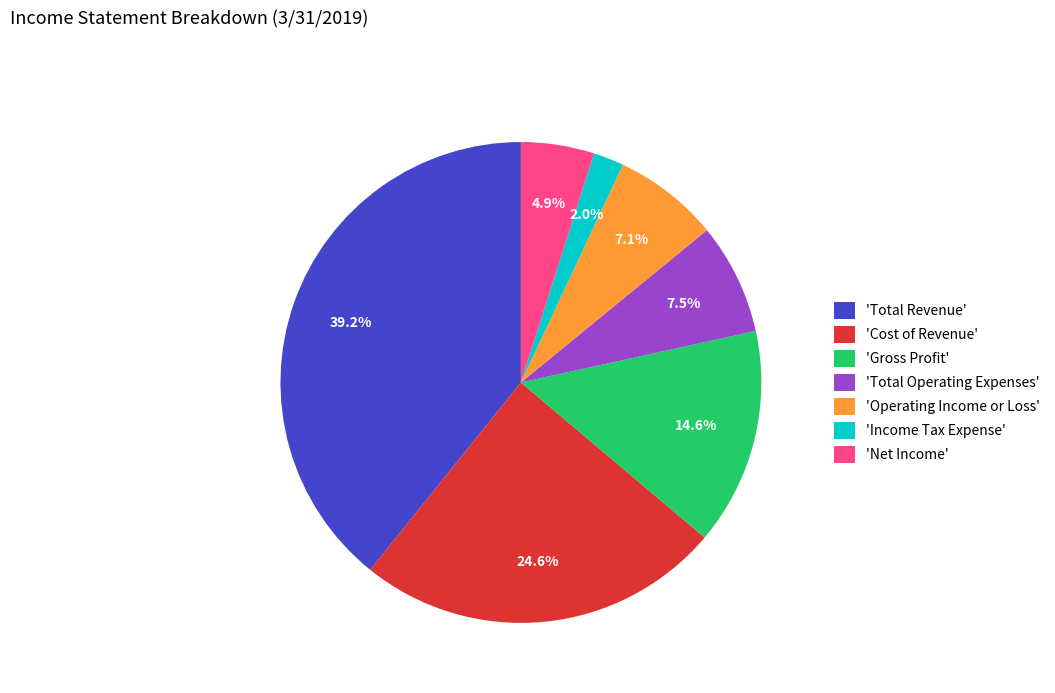

Approximately how many times larger is the value at 'Income Tax Expense' compared to 'Total Operating Expenses'?

0.3